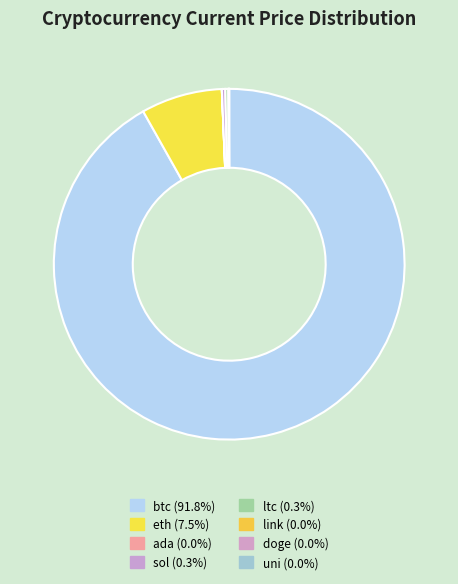

Which has a higher value, sol or doge?

sol